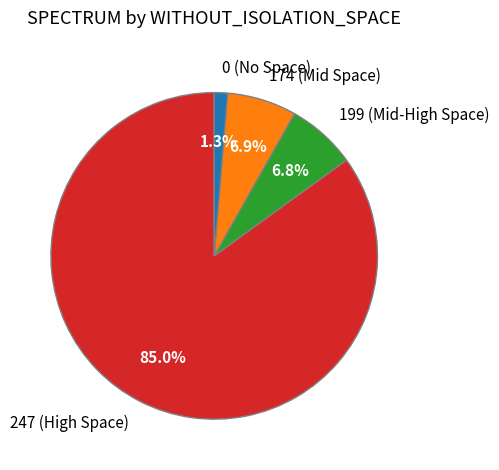

To the nearest percent, what is the difference between the largest and smallest slice percentages?

84%